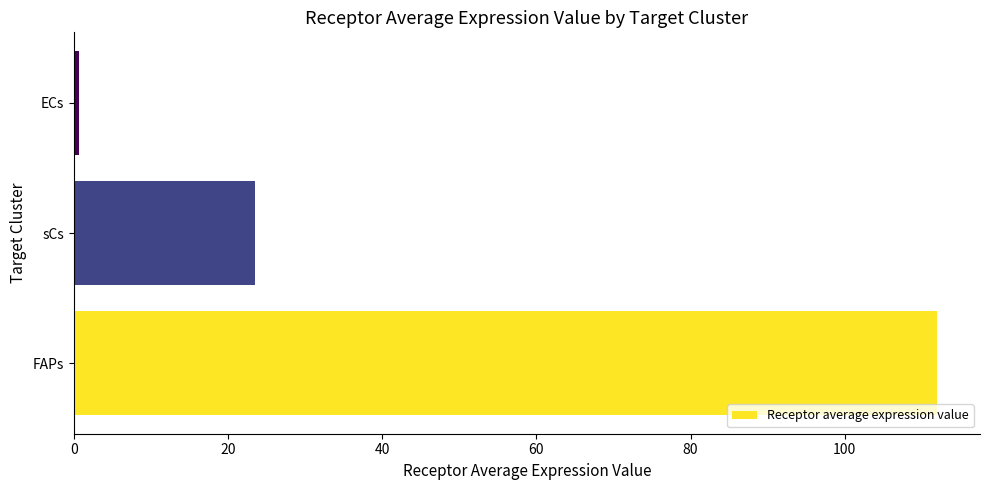

The value at FAPs is 25.9. True or false?

False